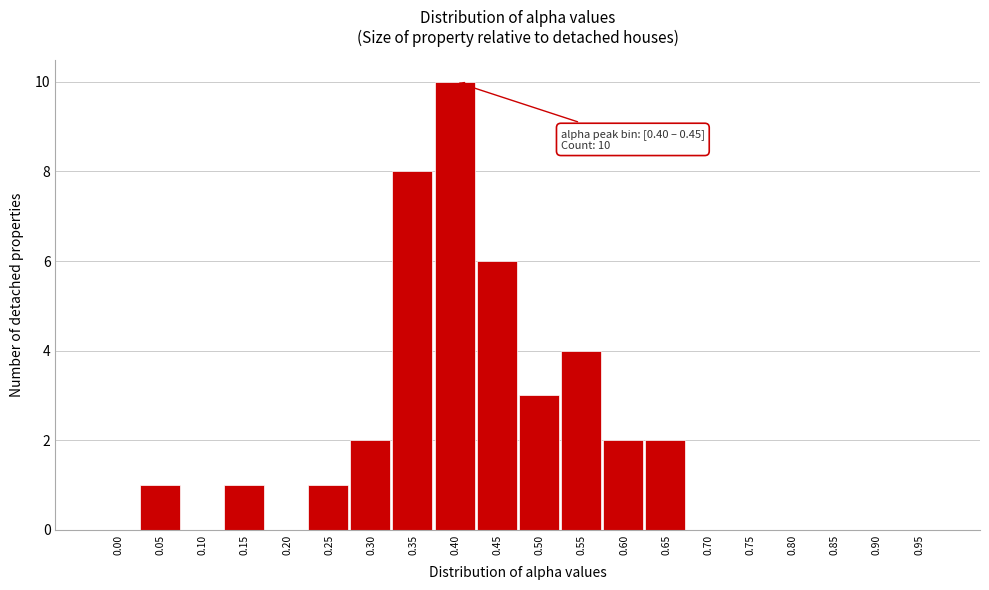

Reading right to left, list all the values displayed in this chart.

0.95=0	0.90=0	0.85=0	0.80=0	0.75=0	0.70=0	0.65=2	0.60=2	0.55=4	0.50=3	0.45=6	0.40=10	0.35=8	0.30=2	0.25=1	0.20=0	0.15=1	0.10=0	0.05=1	0.00=0